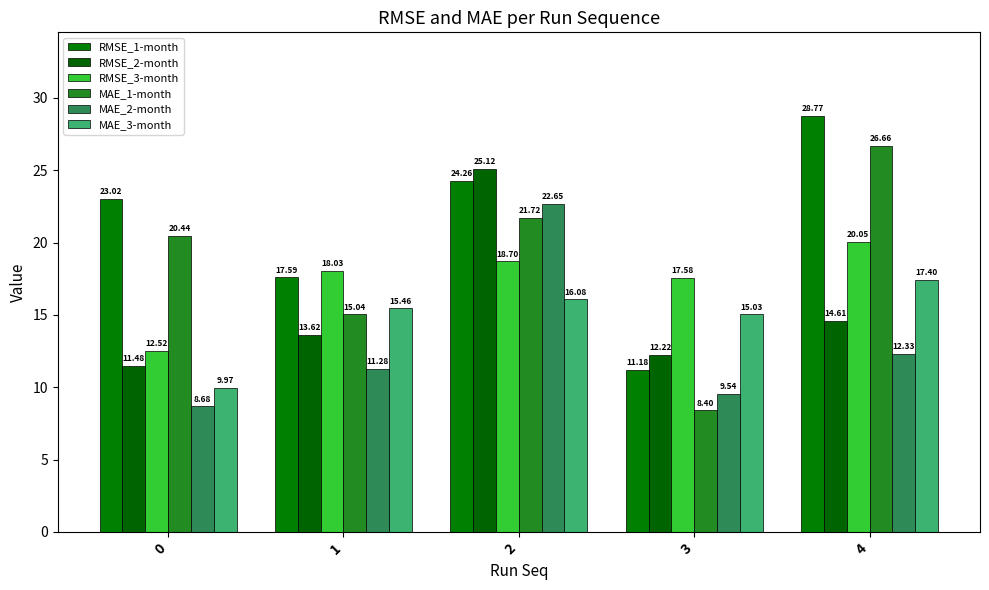

List the series in order of their peak value, highest first.

RMSE_1-month, MAE_1-month, RMSE_2-month, MAE_2-month, RMSE_3-month, MAE_3-month